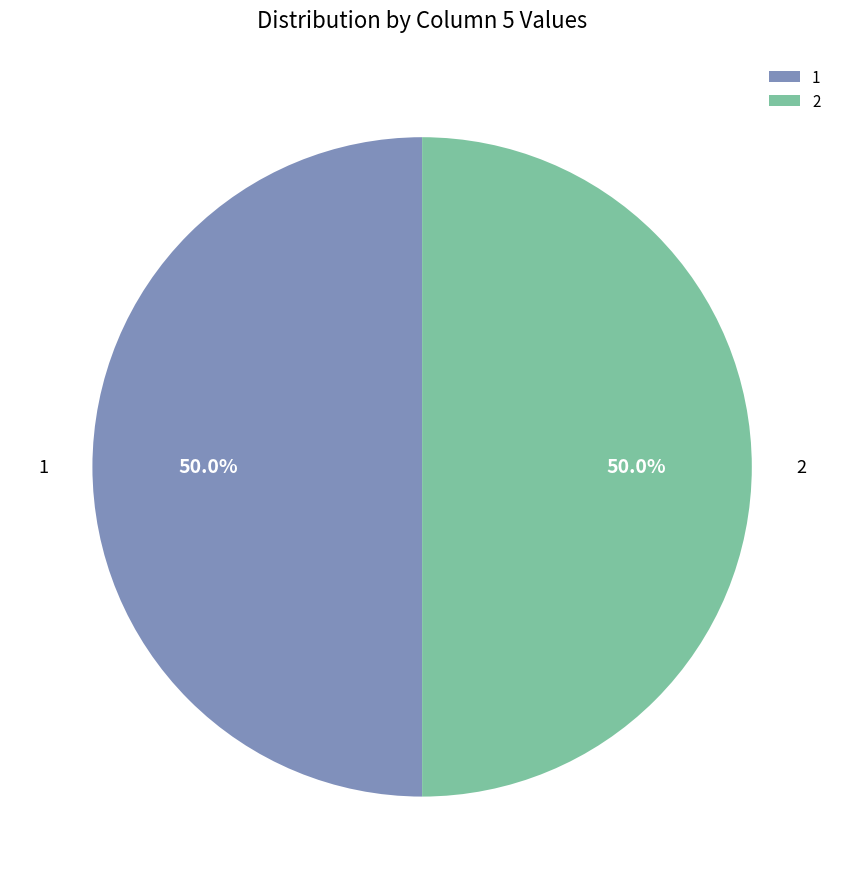

How many slices are in this pie chart?

2